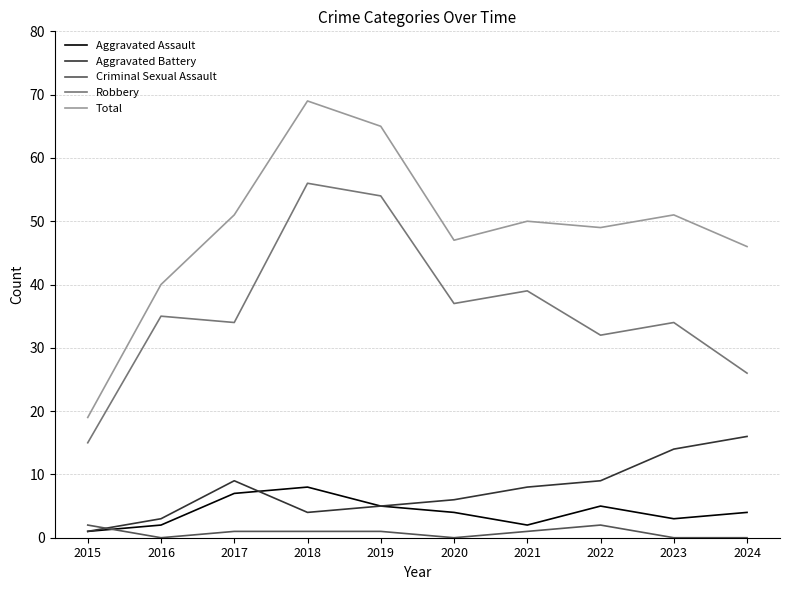

How many interior local valleys does the Aggravated Battery series have?

1